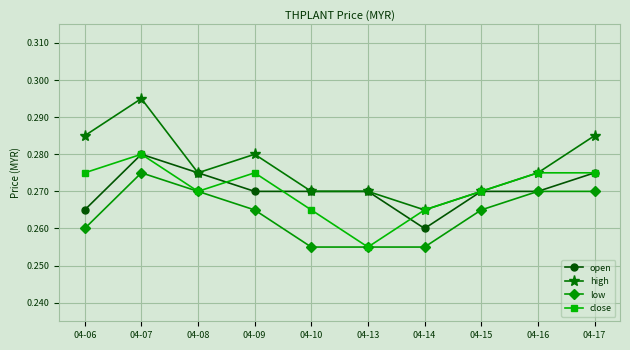

Which series has the largest range (max minus min)?

high